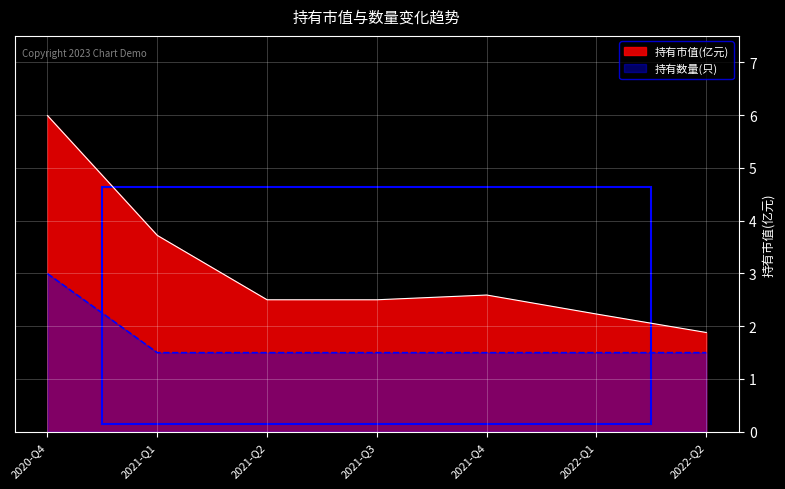

Count the number of data series in this chart.

2